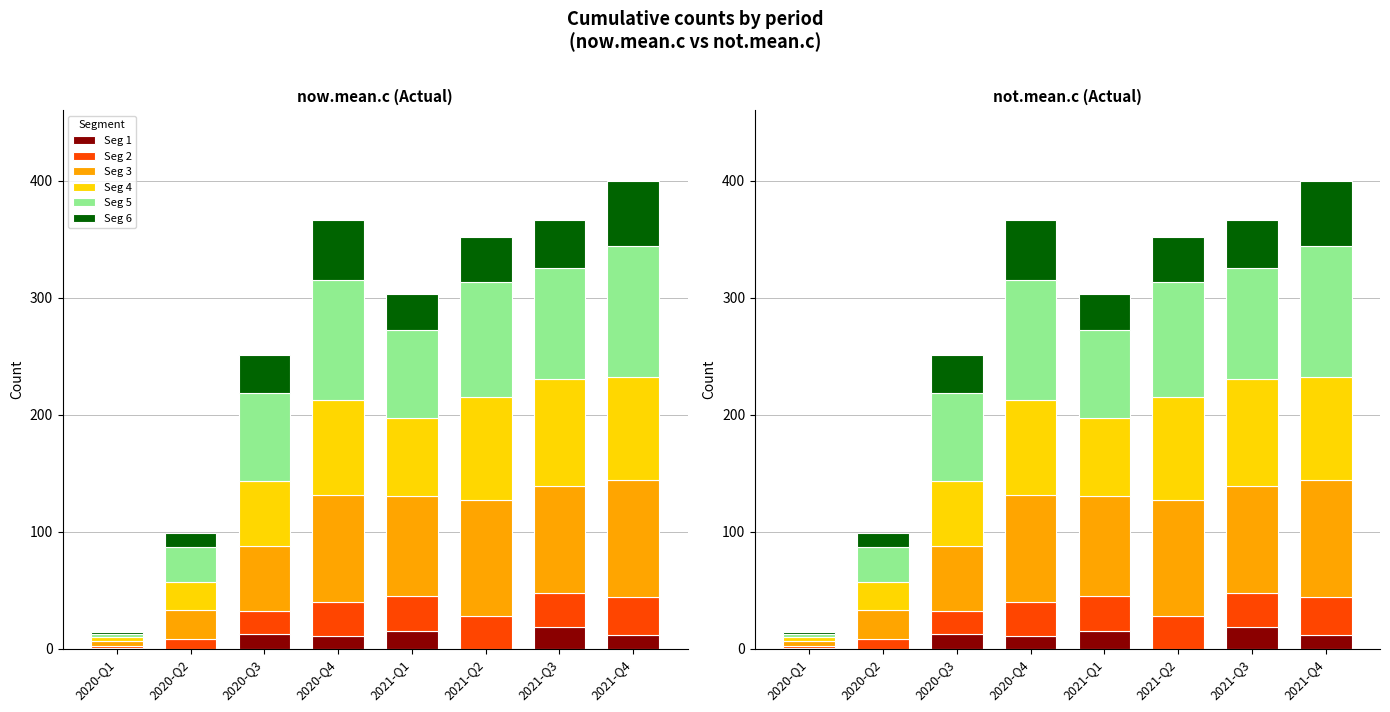

Does the chart contain any negative values?

No